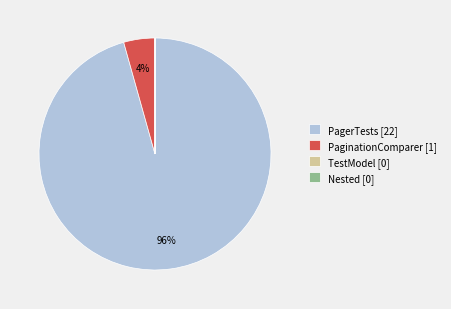

To the nearest percent, what is the difference between the largest and smallest slice percentages?

96%